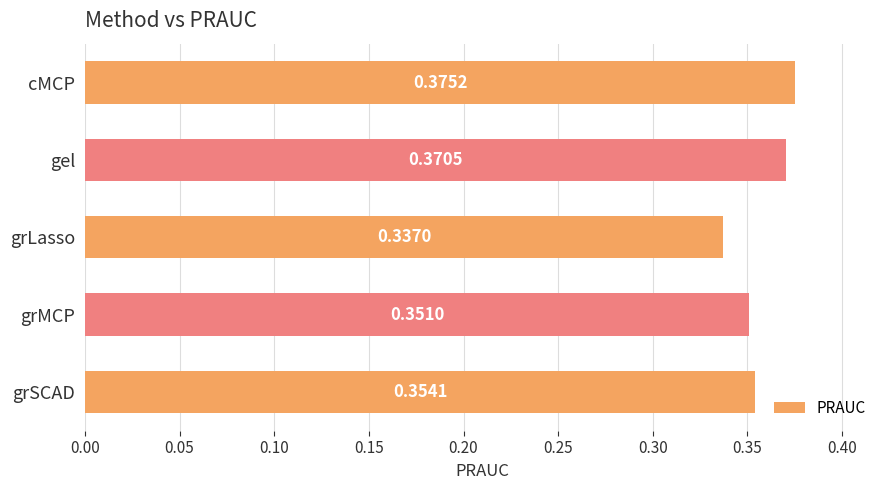

Where is the data nearest to the value 0?

grLasso